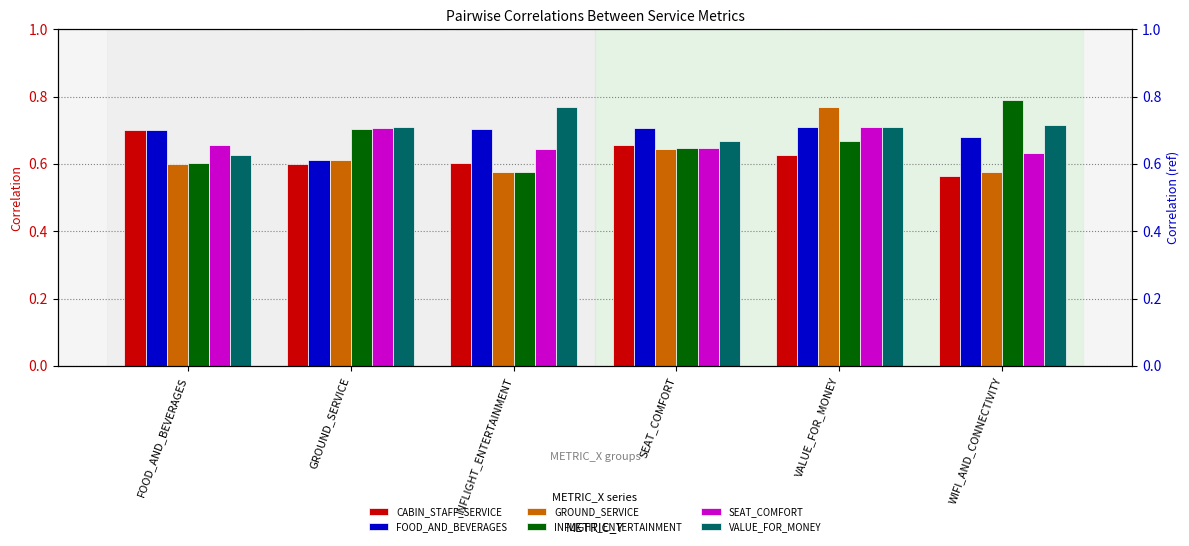

Rank the series by their maximum value, from lowest to highest.

CABIN_STAFF_SERVICE, SEAT_COMFORT, FOOD_AND_BEVERAGES, GROUND_SERVICE, VALUE_FOR_MONEY, INFLIGHT_ENTERTAINMENT